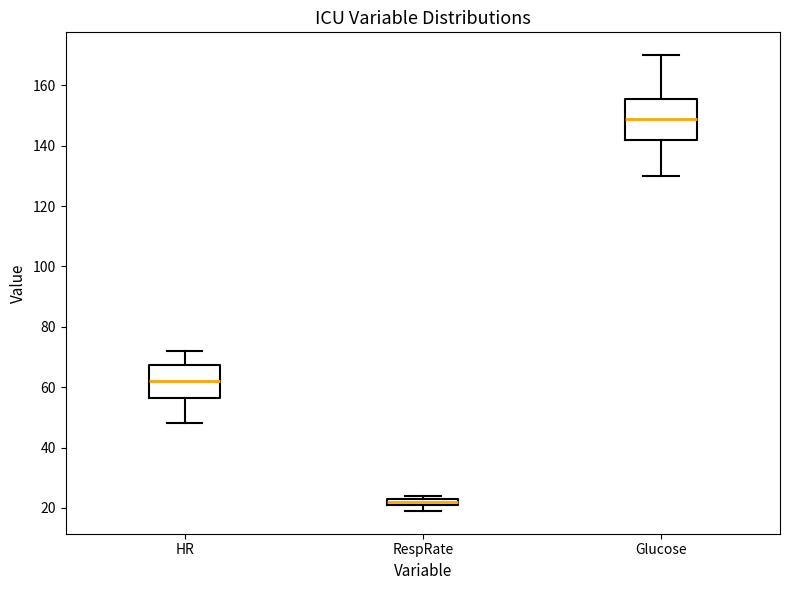

Which box has the lowest median line?

RespRate